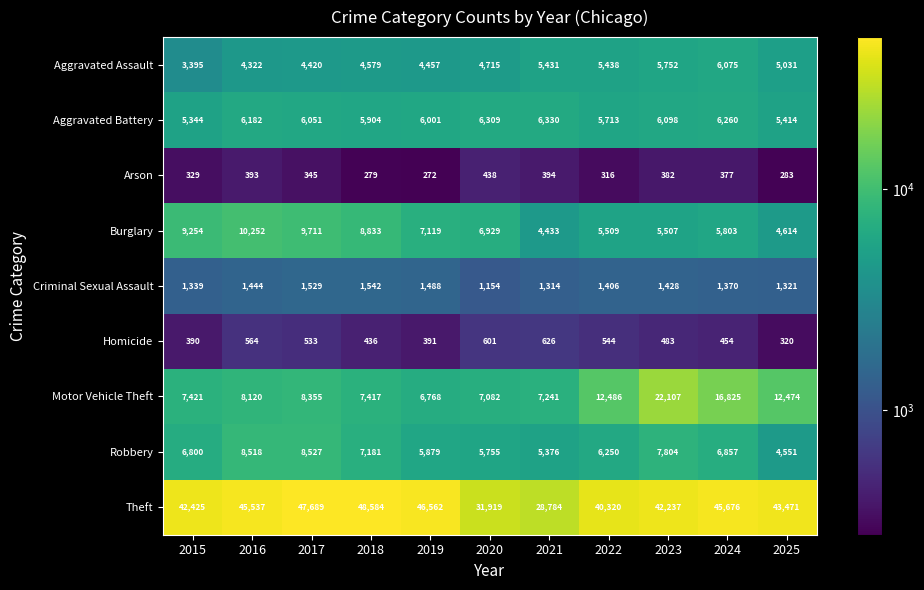

How many data points does each series have?

11